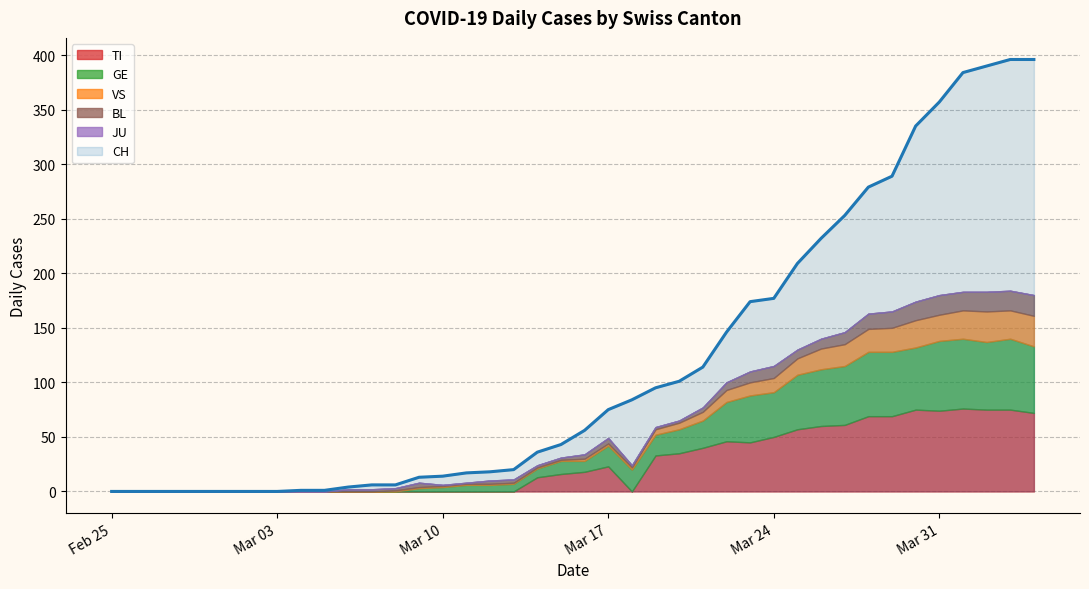

How many values in the BL series exceed 3?

18